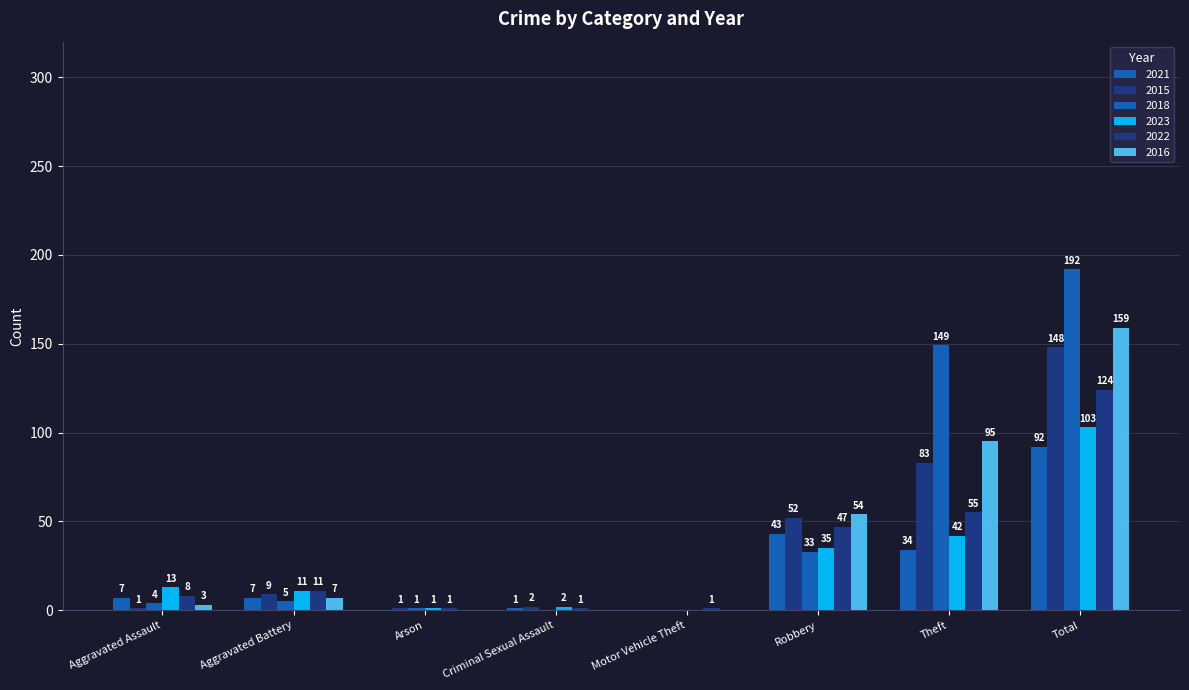

The value of 2016 at Criminal Sexual Assault is 107. True or false?

False